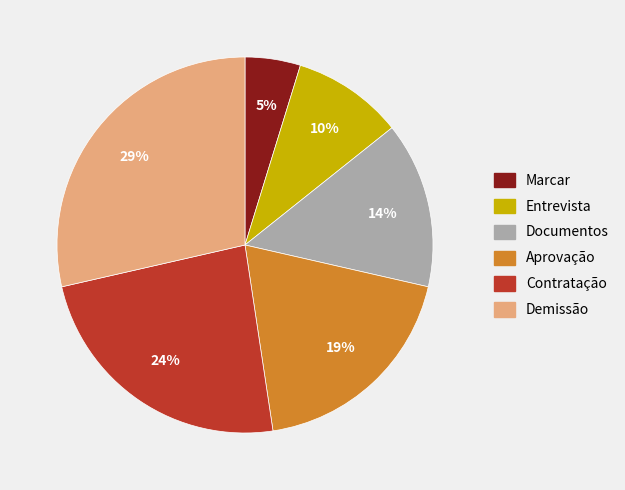

True or false: Documentos accounts for 27% of the total.

False